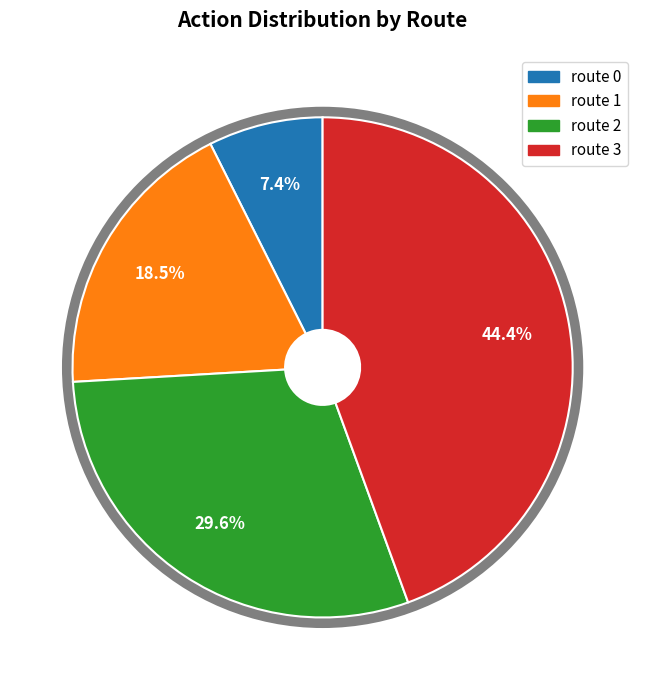

To the nearest percent, what percentage of the pie is route 2?

30%